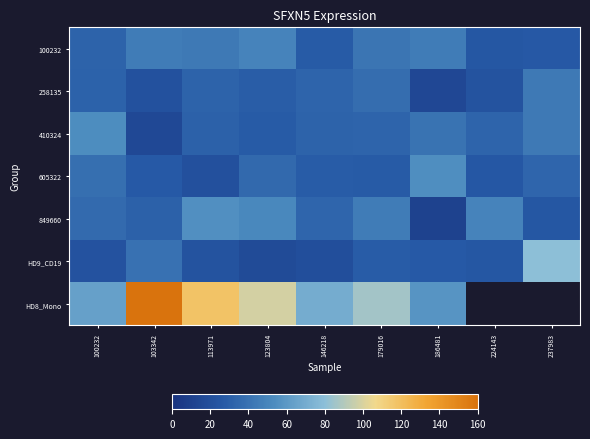

Where does the 100232 series first go above 41?

103342